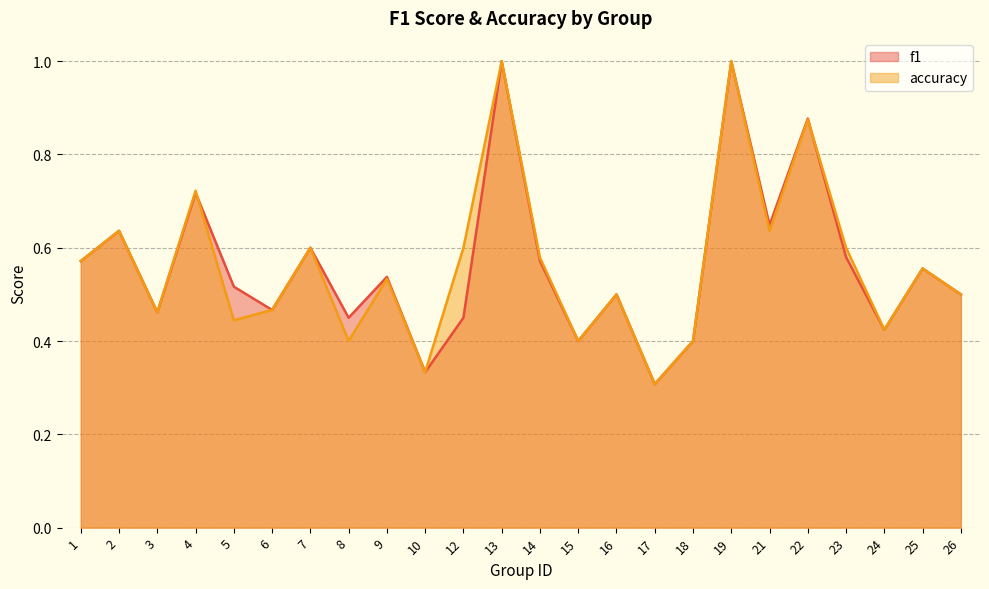

Where is f1 nearest to the value 0?

17